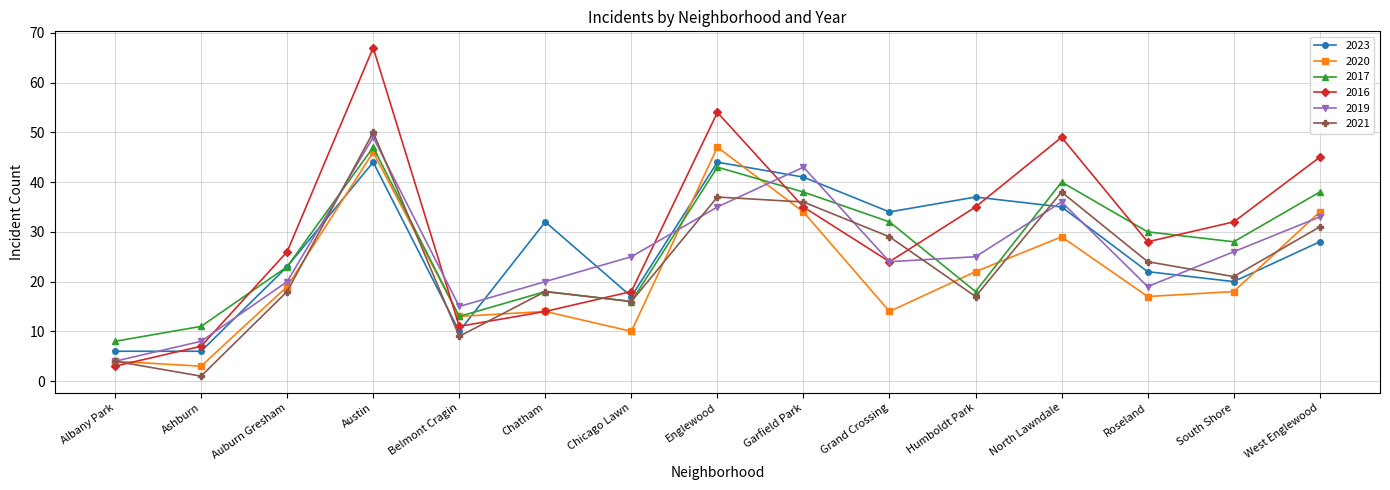

At which category does 2019 reach its first local peak?

Austin